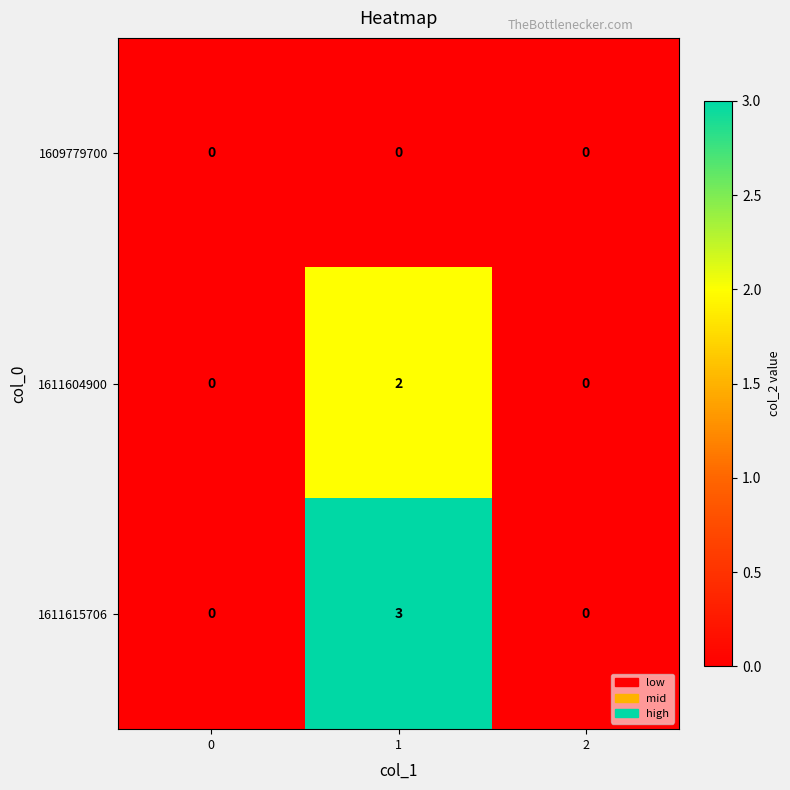

What is the difference between the maximum and minimum values in the 1611615706 series?

3